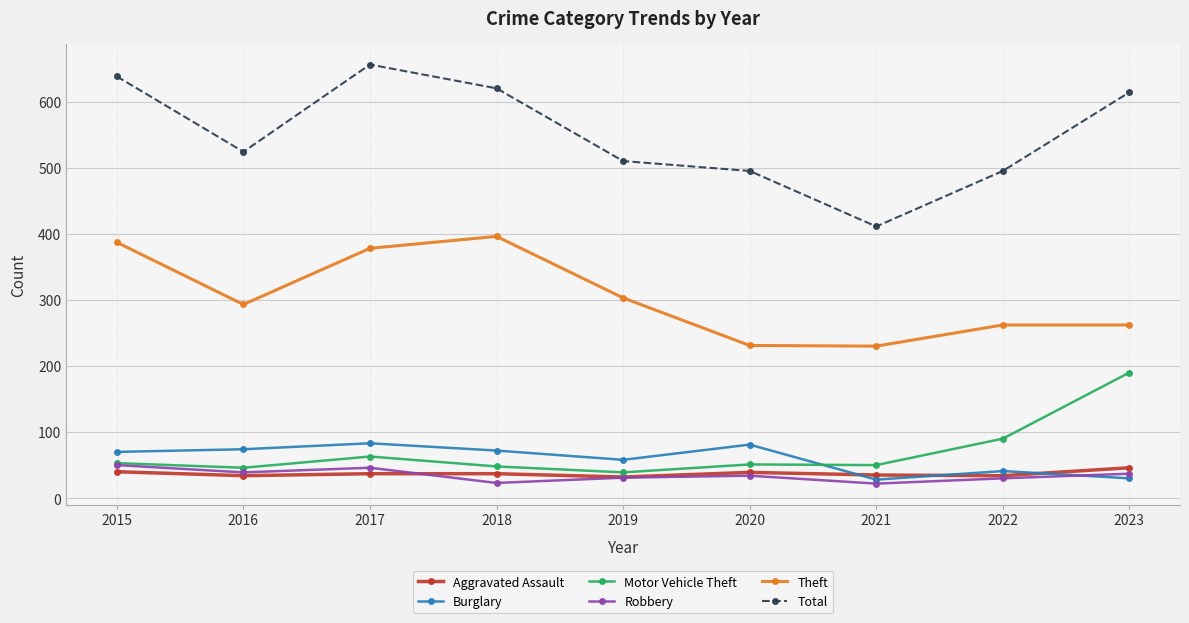

Which series has the widest spread of values?

Total